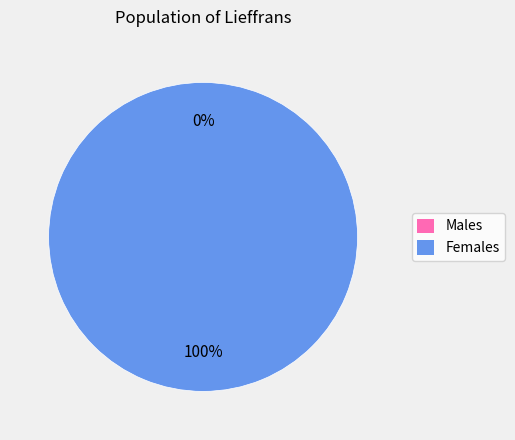

Count the number of slices in the pie.

2